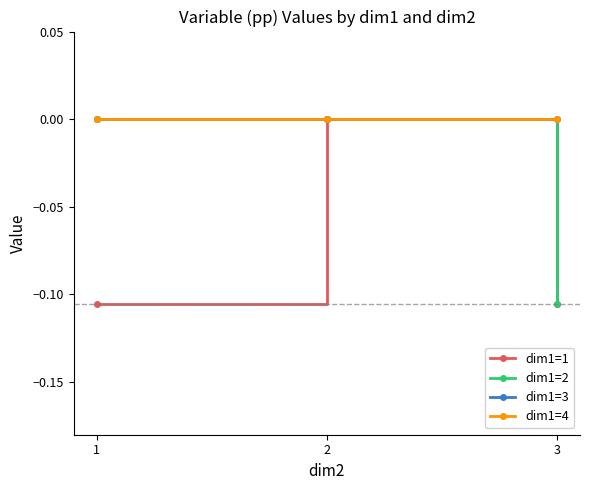

Does the chart have visible grid lines?

No